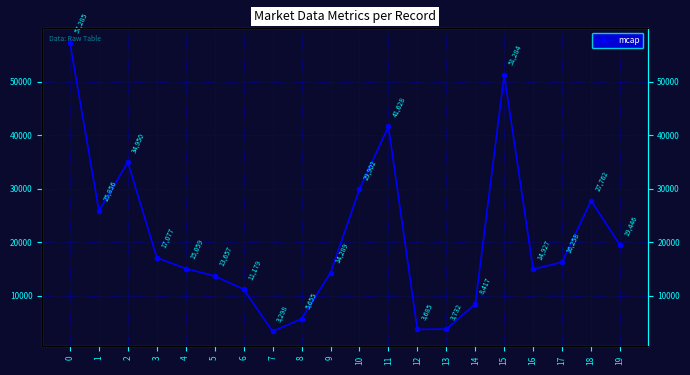

What is the ratio of the value at 2 to the value at 0?

0.6